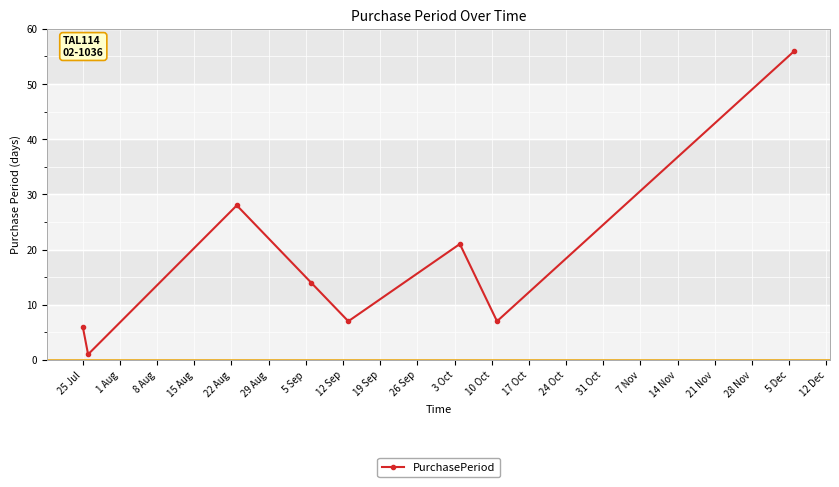

What is the value of the 5th point from the left?

7